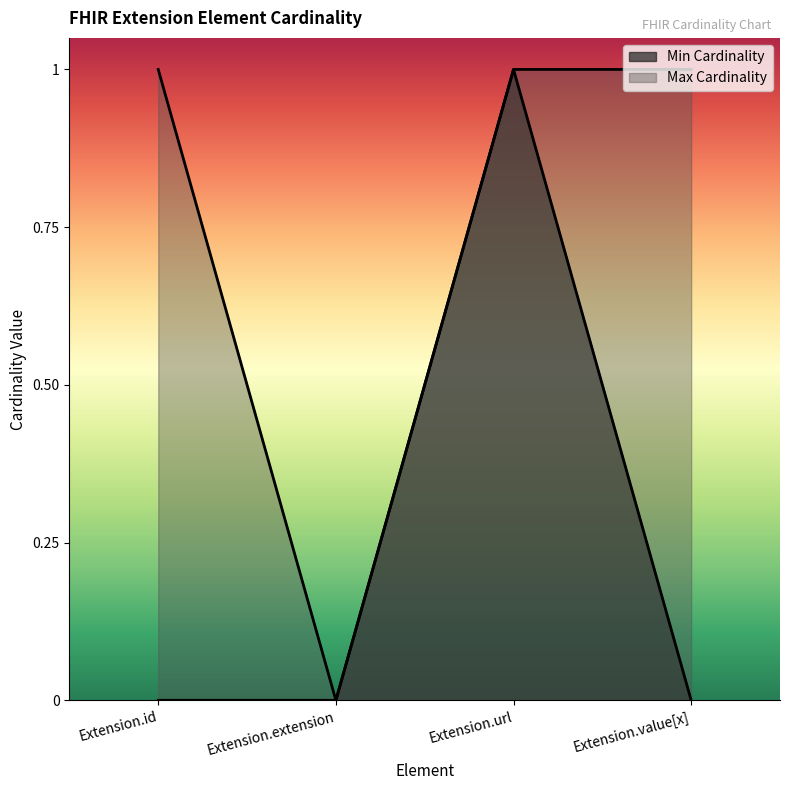

Reading right to left, list all the values displayed in this chart.

Min Cardinality: 0	1	0	0
Max Cardinality: 1	1	0	1